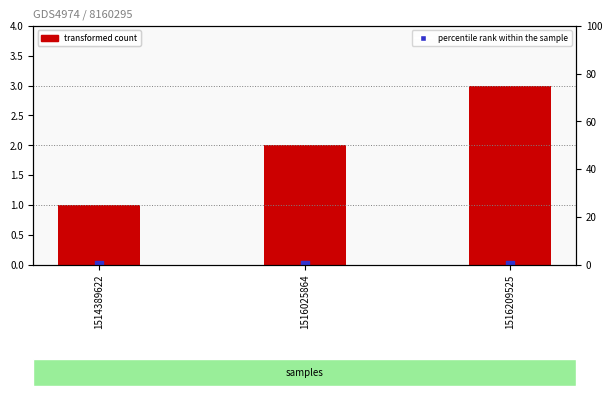

At which category is the sum across all series the highest?

1516209525